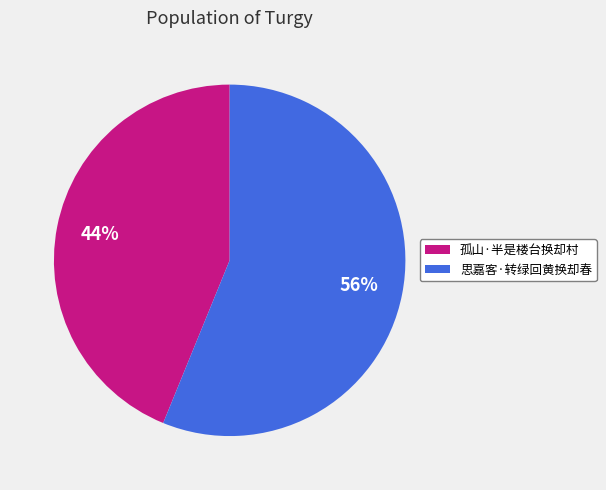

To the nearest percent, what percentage of the pie is 孤山·半是楼台换却村?

44%